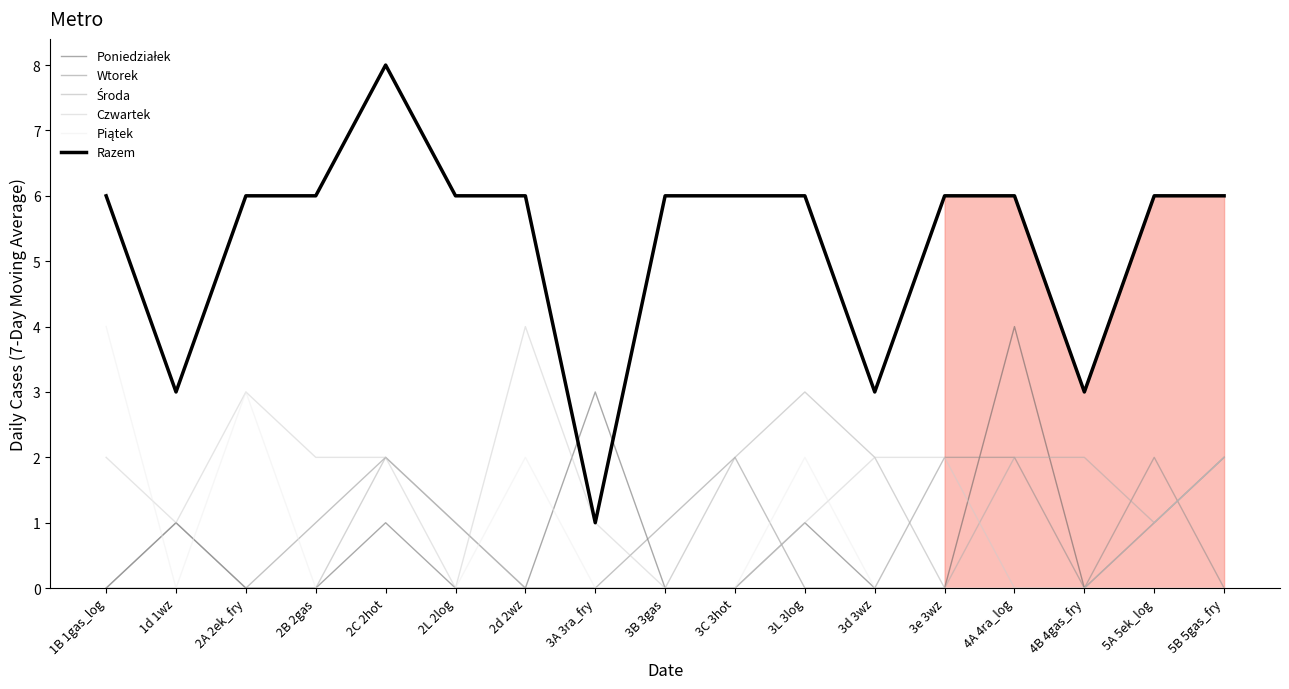

What is the sum of the Razem values at 2C 2hot and 4B 4gas_fry?

11